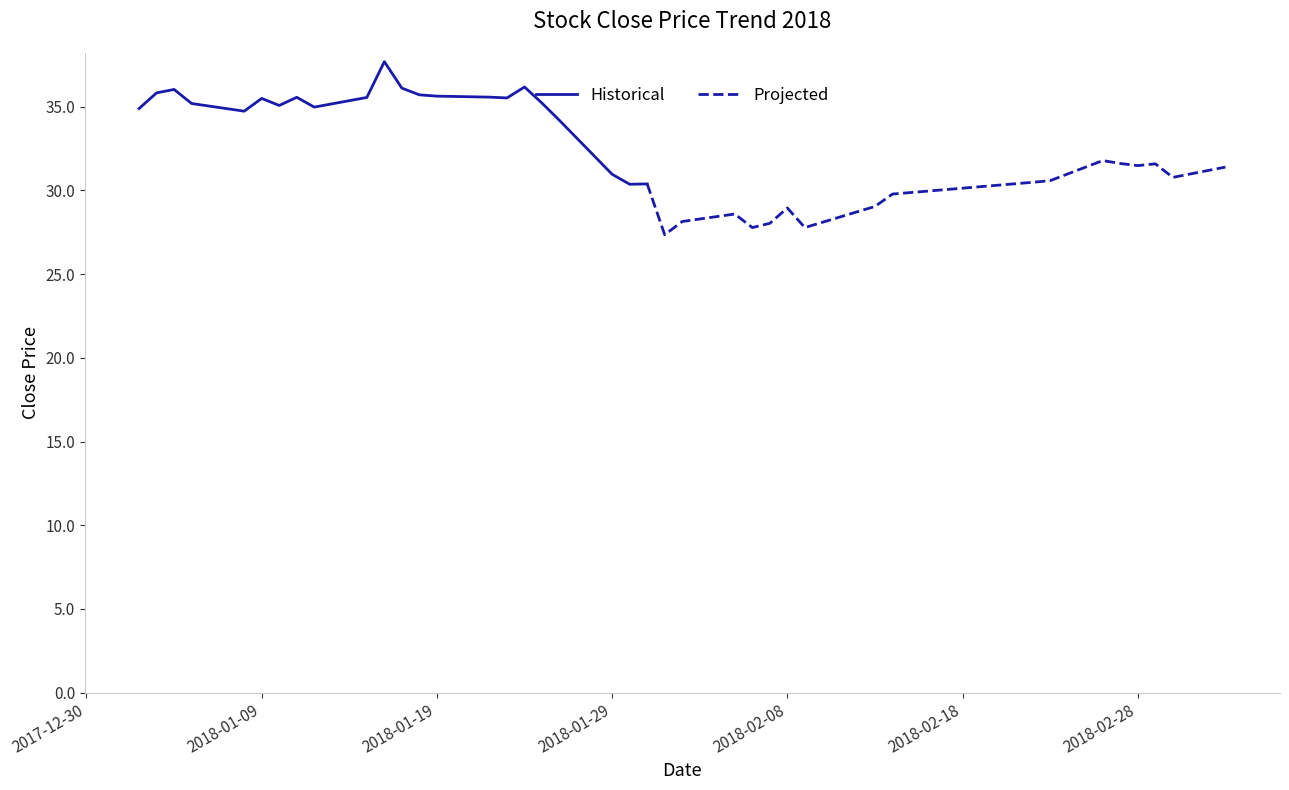

What position from the left is 2018-01-17?

12